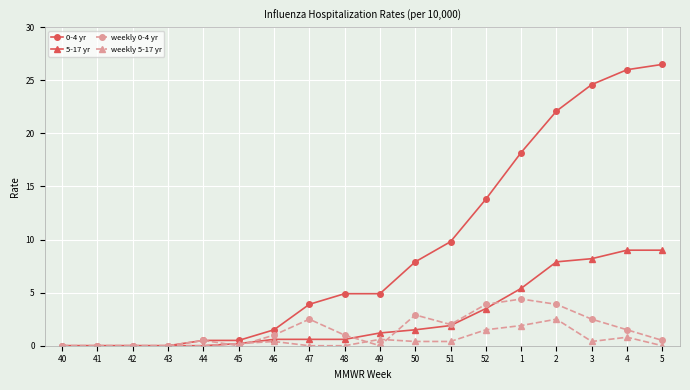

What is the sum of all weekly 5-17 yr values?

9.1